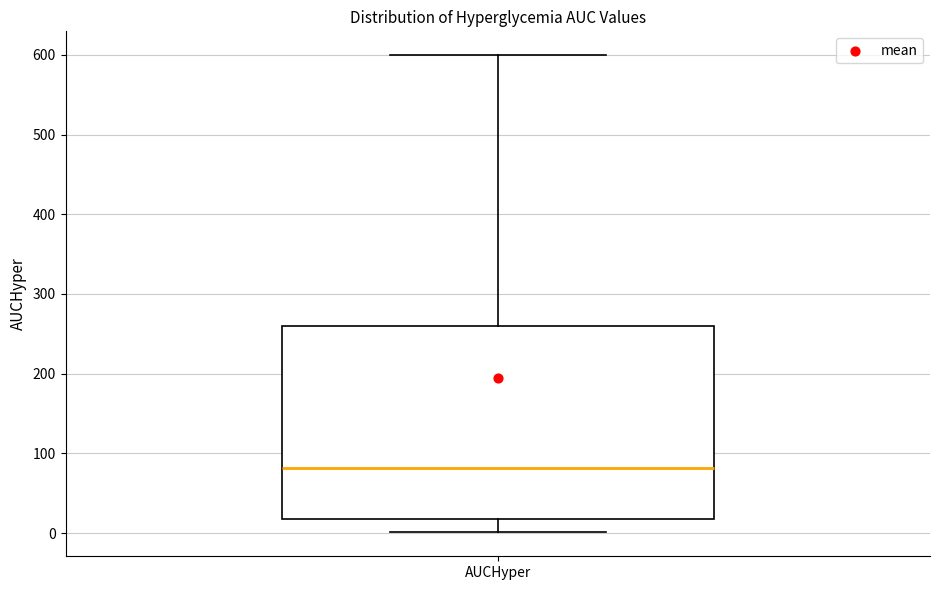

Where does the upper whisker of the box for AUCHyper end on the y-axis? The values are not printed on the chart, so give them approximately, as read against the axis.

600